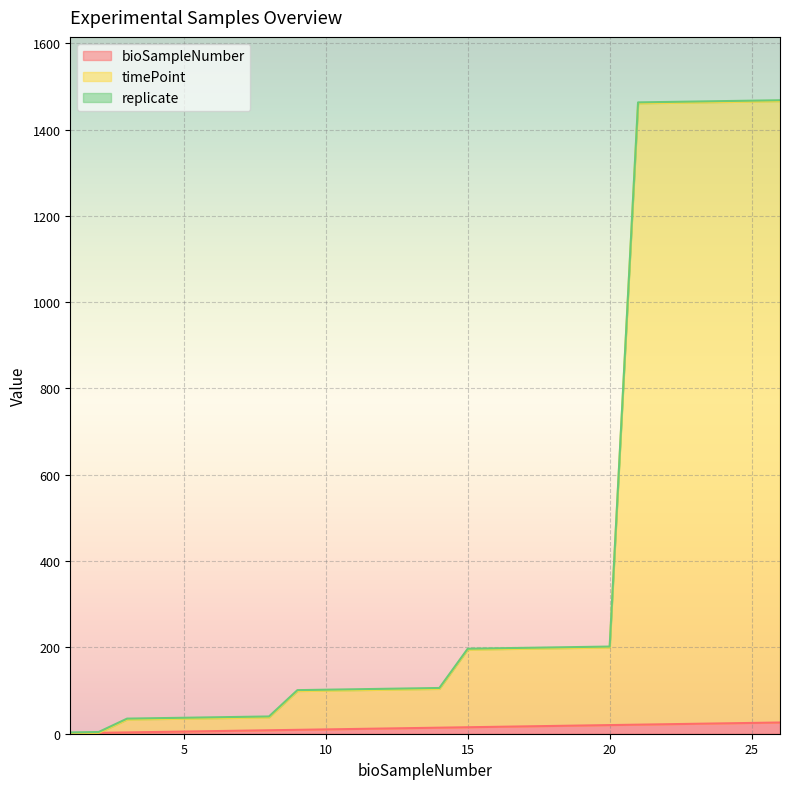

How many categories are shown in the chart?

26